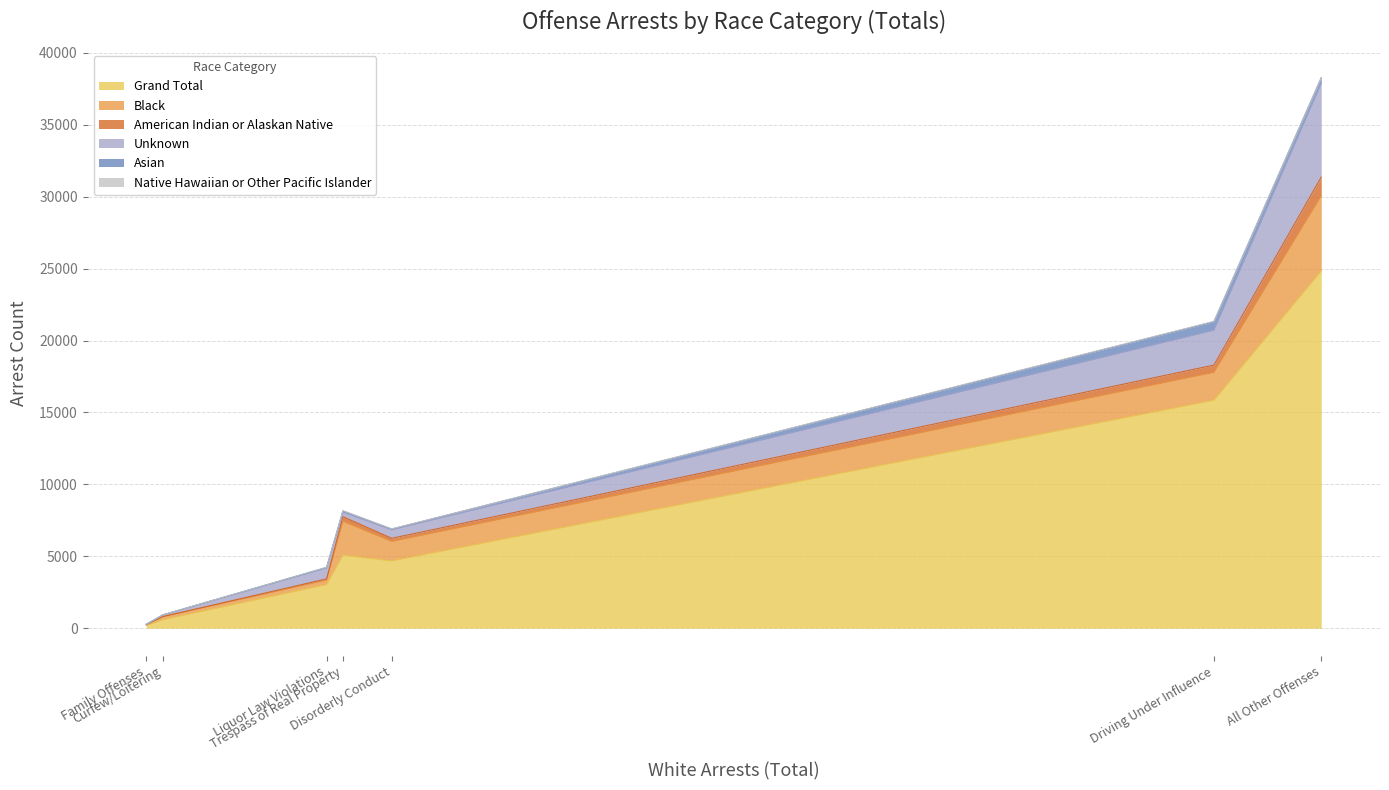

The value of Grand Total at Liquor Law Violations is 4604. True or false?

False